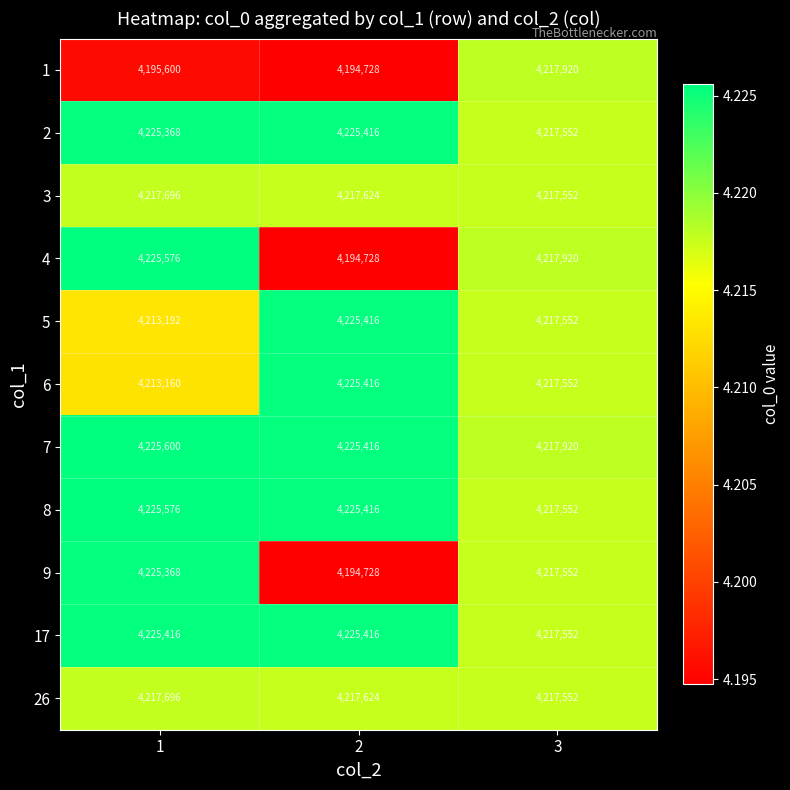

True or false: 6 has a value of 4213160 at 1.

True